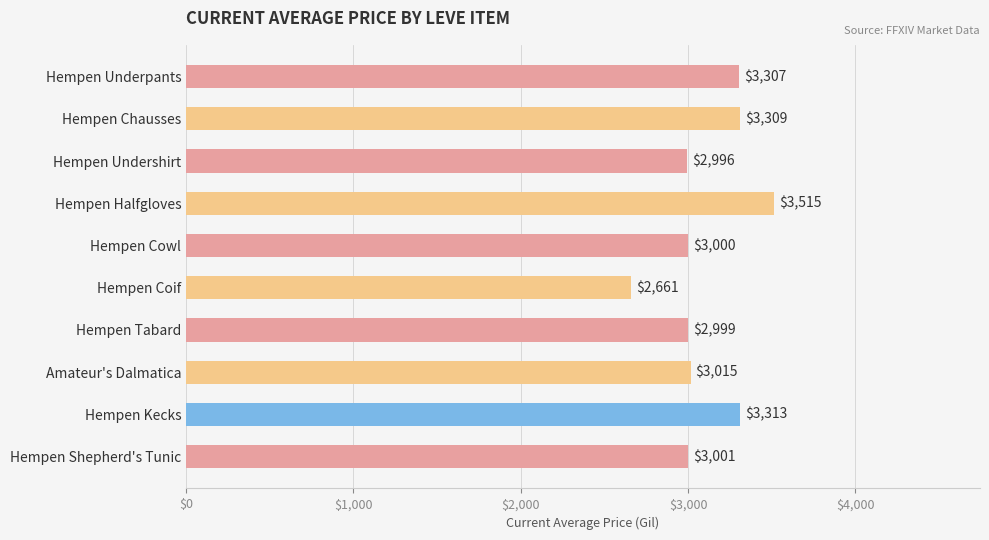

Rank the categories by value from lowest to highest.

Hempen Coif, Hempen Undershirt, Hempen Tabard, Hempen Cowl, Hempen Shepherd's Tunic, Amateur's Dalmatica, Hempen Underpants, Hempen Chausses, Hempen Kecks, Hempen Halfgloves